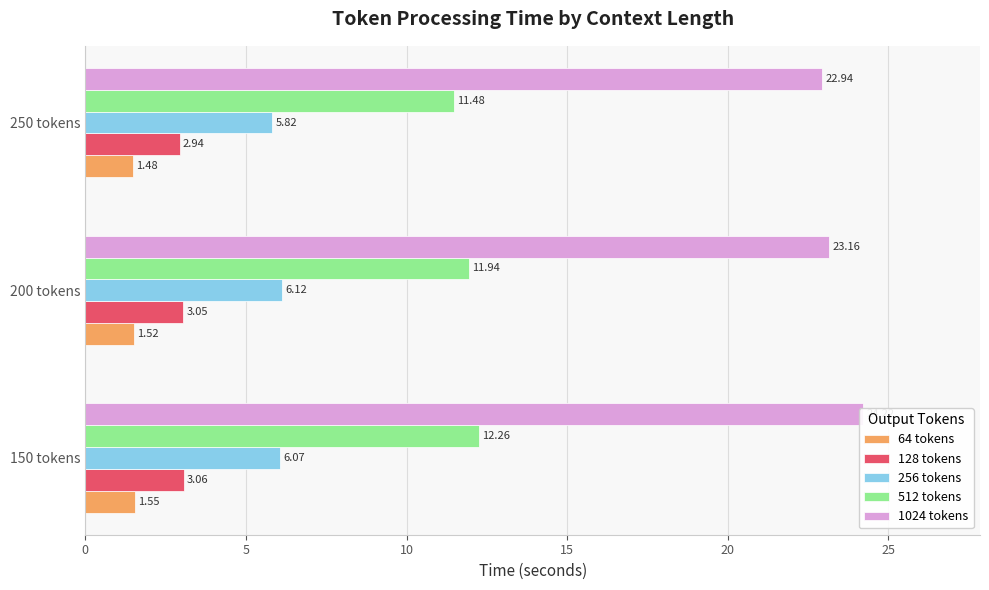

Count the 128 tokens values in the range 2 to 3.

1